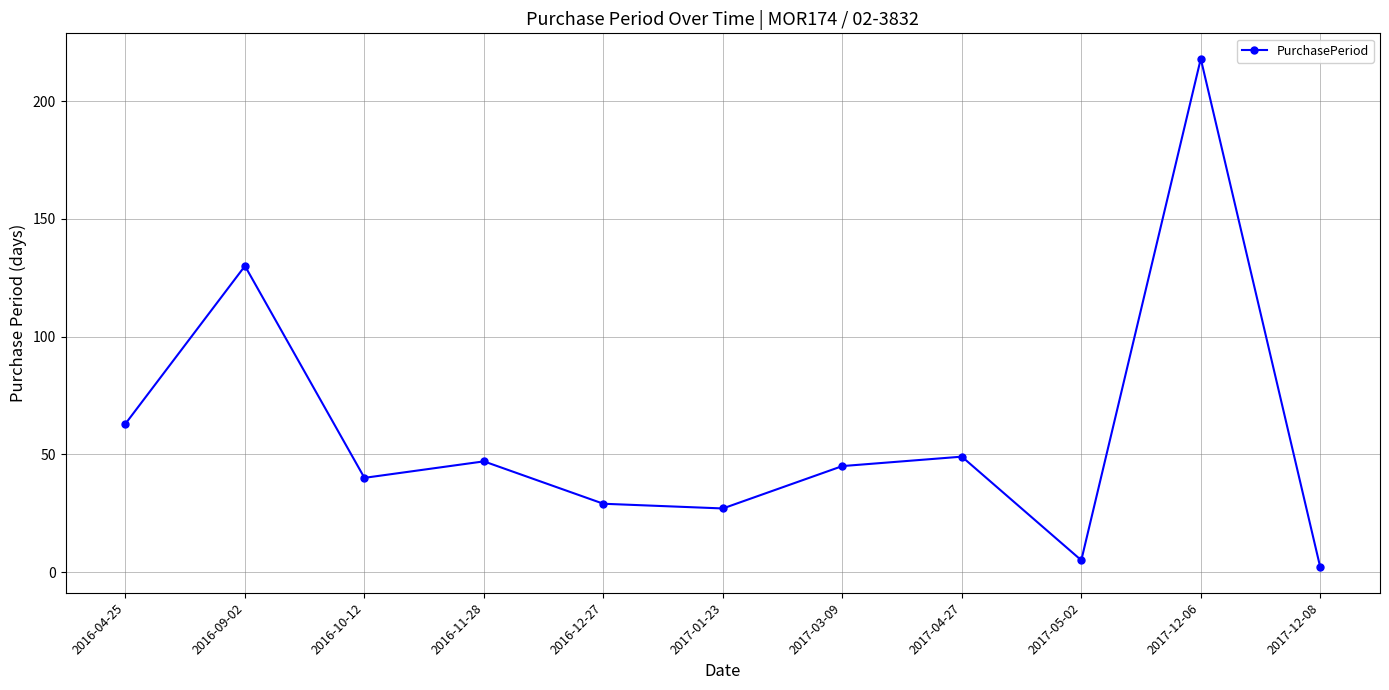

True or false: the data shows 49 at 2017-04-27.

True